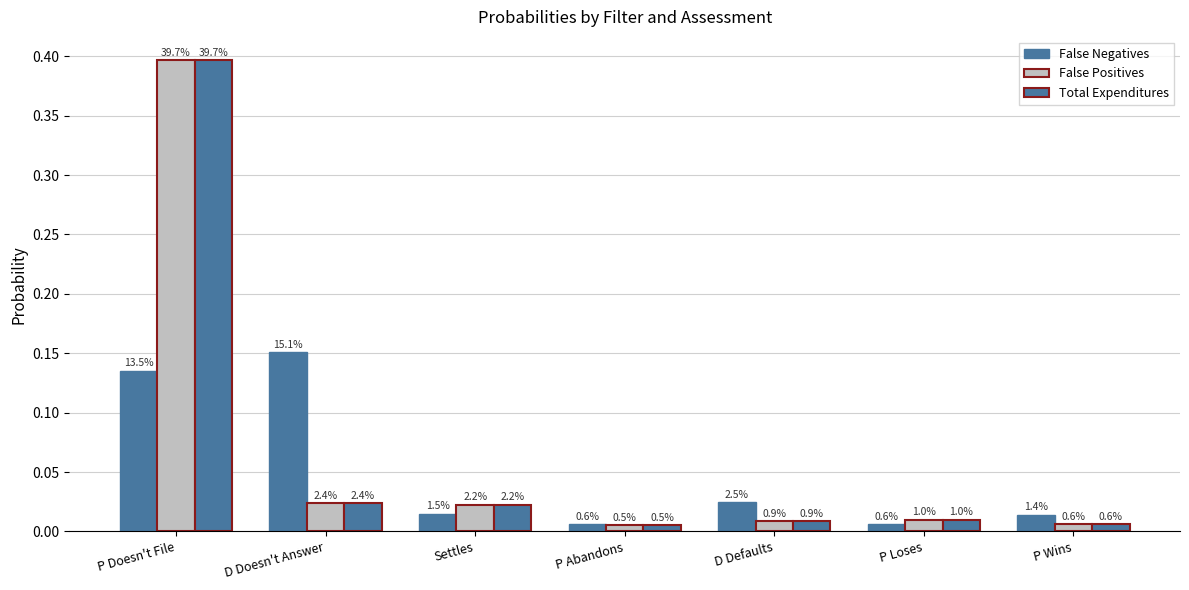

At P Loses, list the series in order from smallest to largest.

False Negatives, False Positives, Total Expenditures